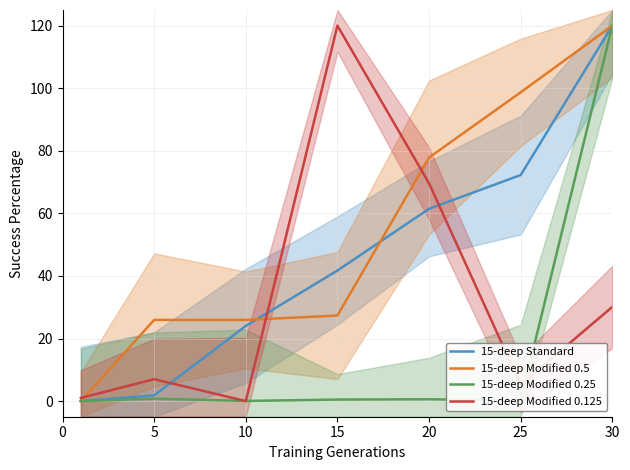

True or false: 15-deep Standard has a value of 70.6 at 15.

False